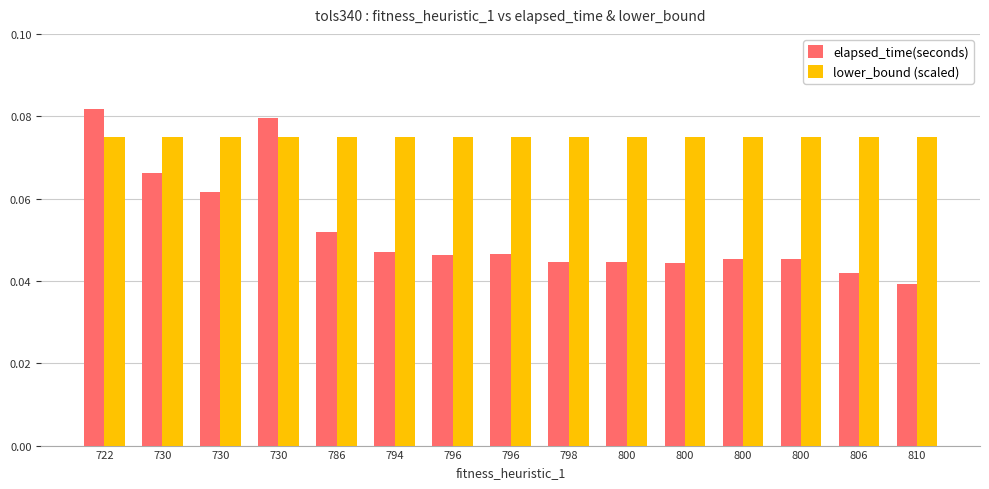

List the labels in order of lower_bound (scaled) value, smallest first.

722, 730, 730, 730, 786, 794, 796, 796, 798, 800, 800, 800, 800, 806, 810